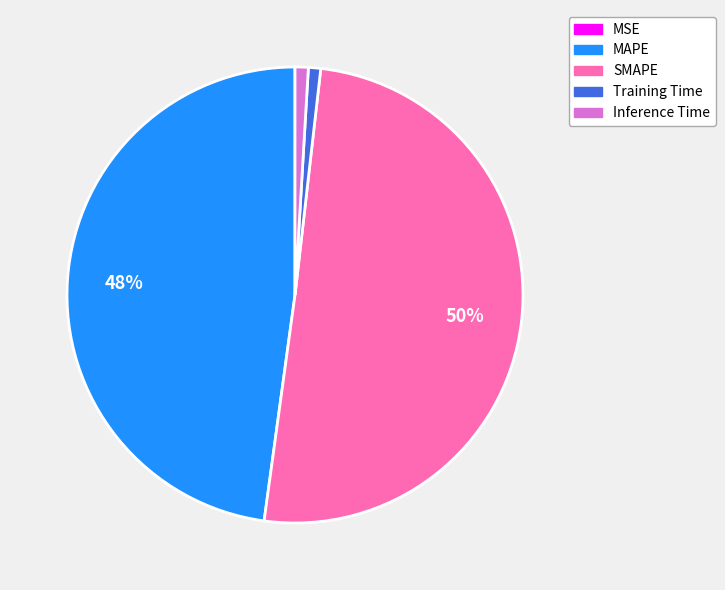

Combined, do MAPE and Training Time account for over 50%?

No